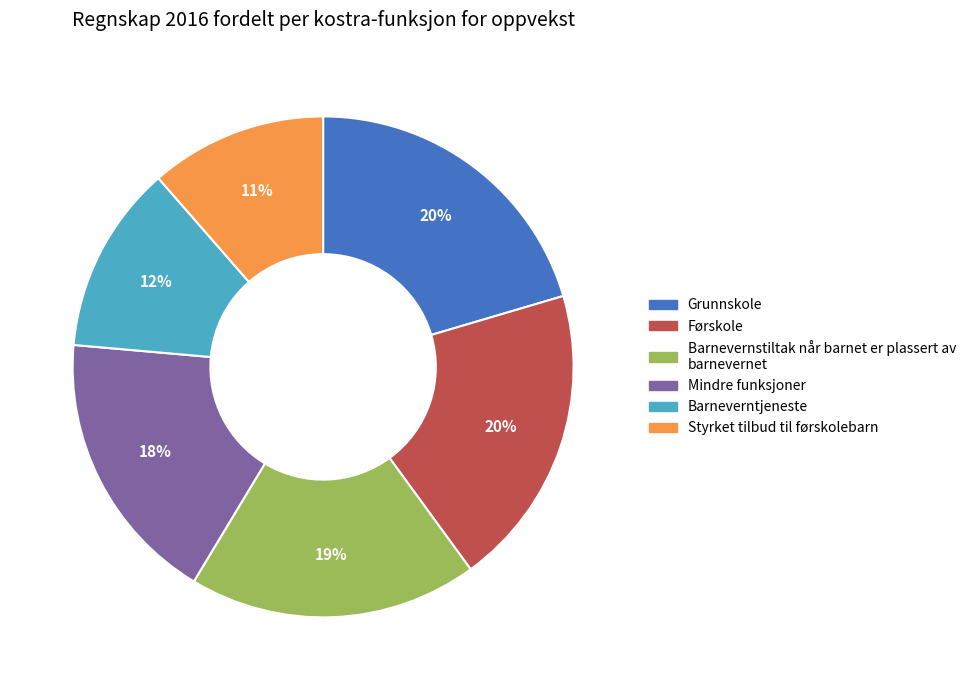

Does any single category account for the majority?

No